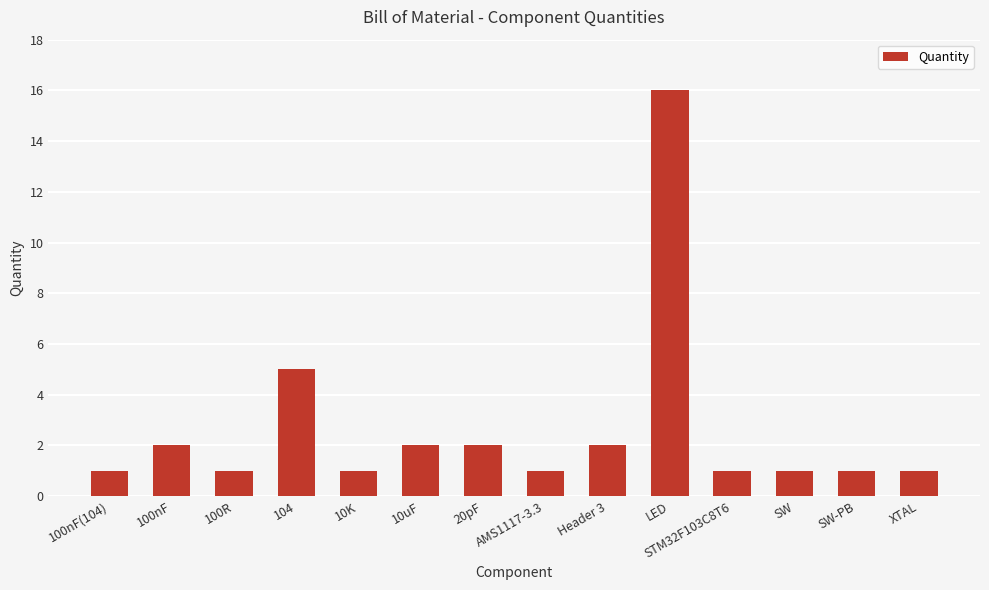

What is the sum of all values?

37